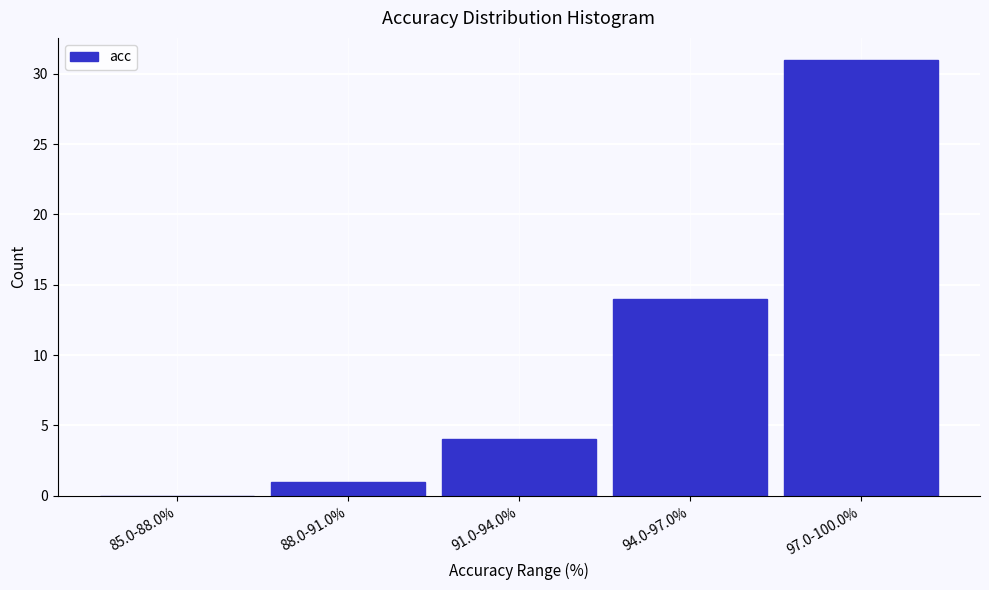

Reading left to right, what are all the values shown in this chart?

85.0-88.0%=0	88.0-91.0%=1	91.0-94.0%=4	94.0-97.0%=14	97.0-100.0%=31